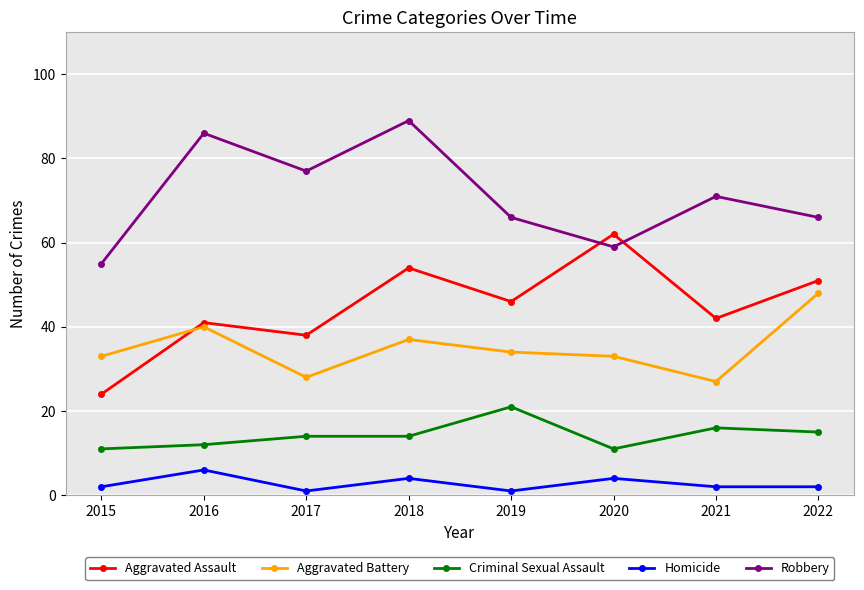

At which category does the chart reach its peak across all series?

2018